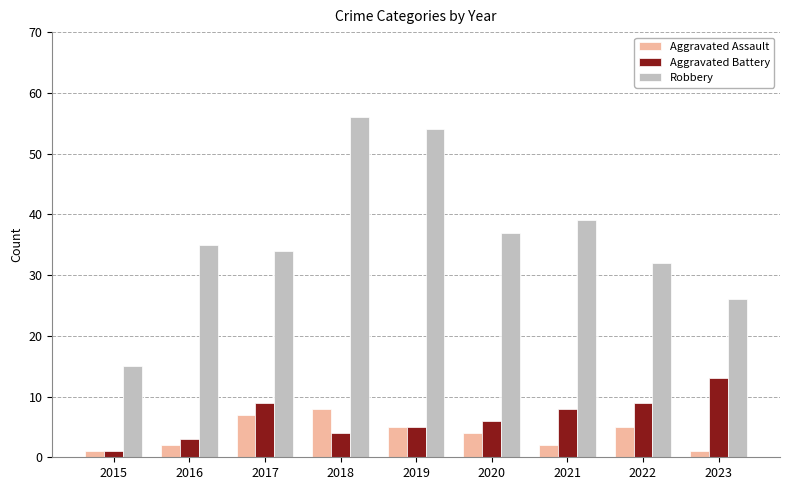

What is the difference between the Aggravated Battery values at 2022 and 2021?

1